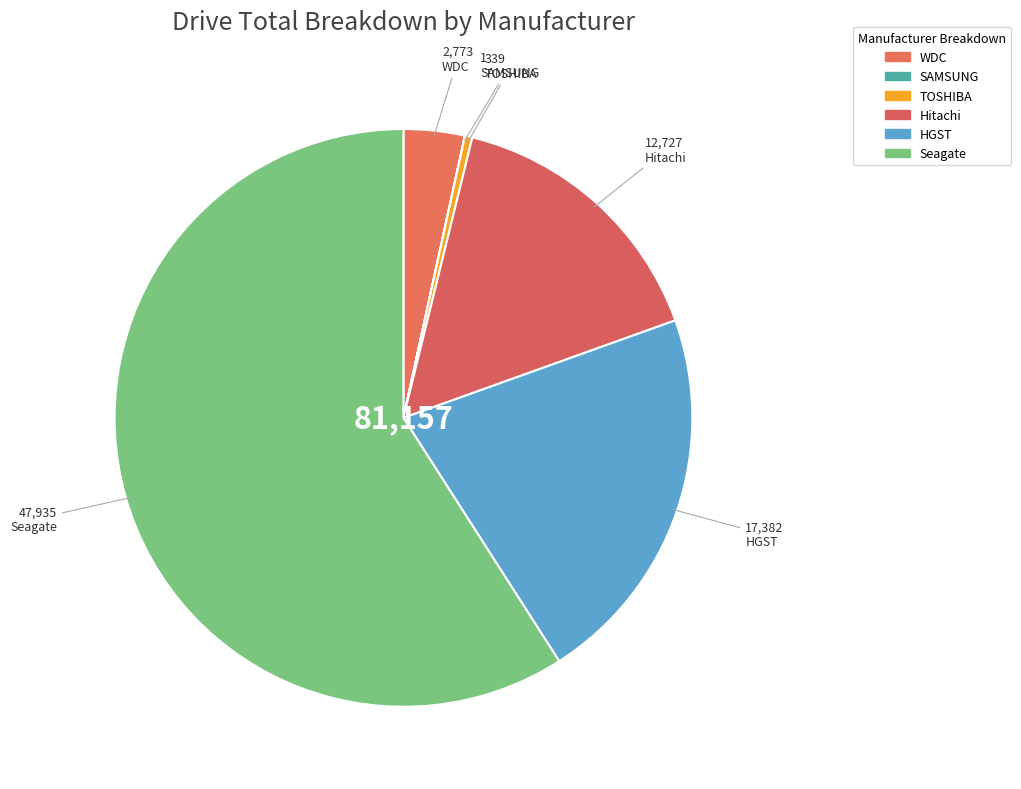

Rank the categories by value from highest to lowest.

Seagate, HGST, Hitachi, WDC, TOSHIBA, SAMSUNG